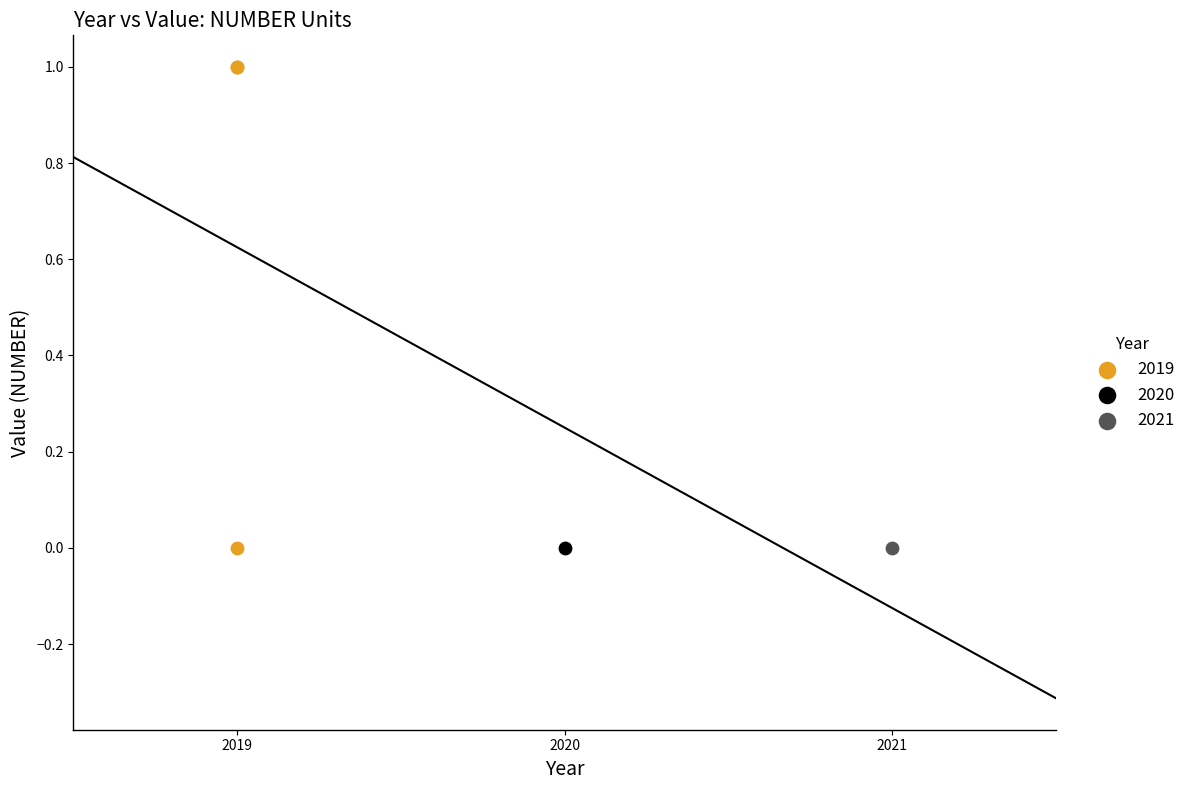

What are all the series names shown in the legend?

2019, 2020, 2021